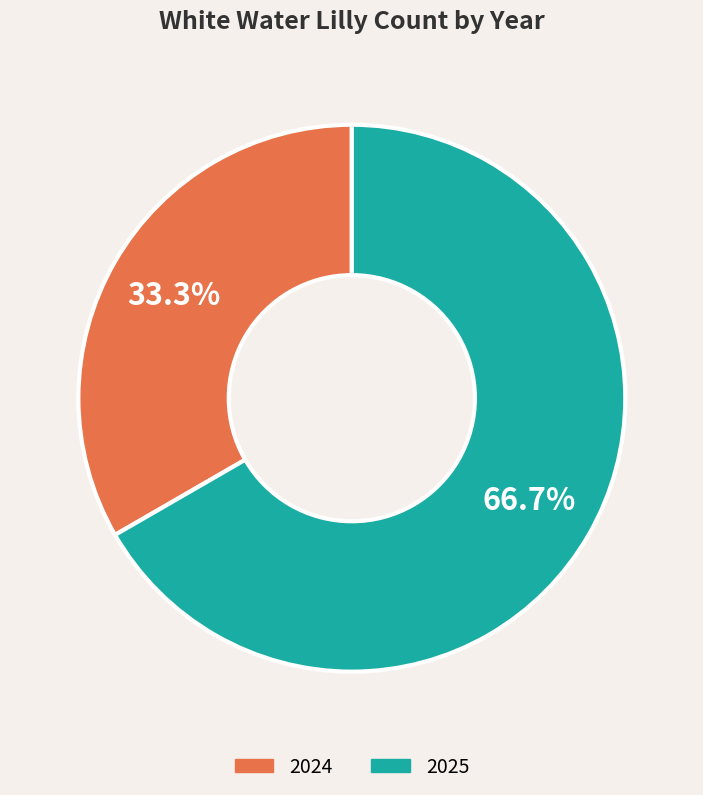

Is there a majority slice in this chart?

Yes